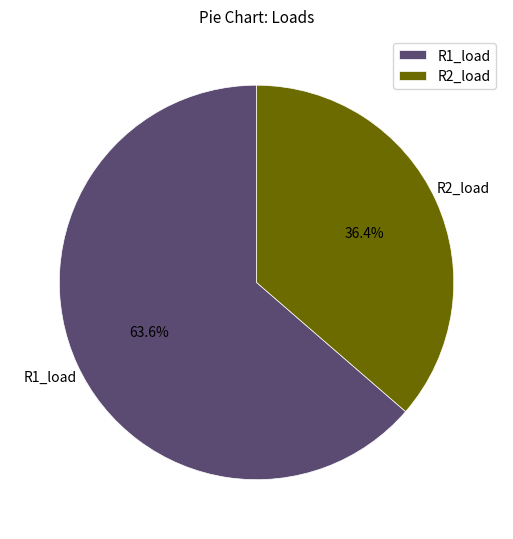

To the nearest percent, what is the average slice percentage?

50%